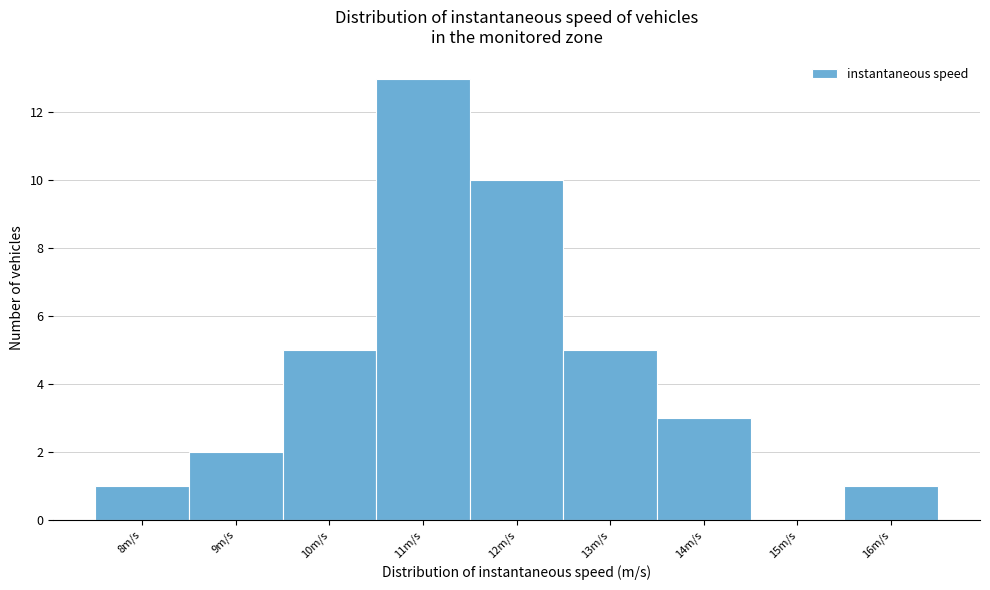

Reading right to left, extract all data points from this chart.

16m/s=1	15m/s=0	14m/s=3	13m/s=5	12m/s=10	11m/s=13	10m/s=5	9m/s=2	8m/s=1